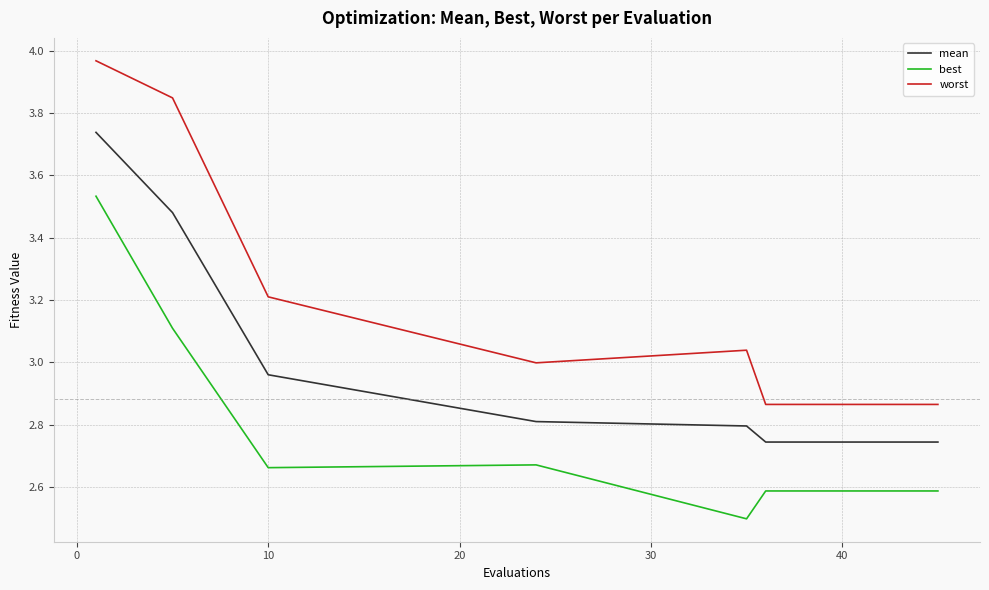

Which series has the largest total across all categories?

worst